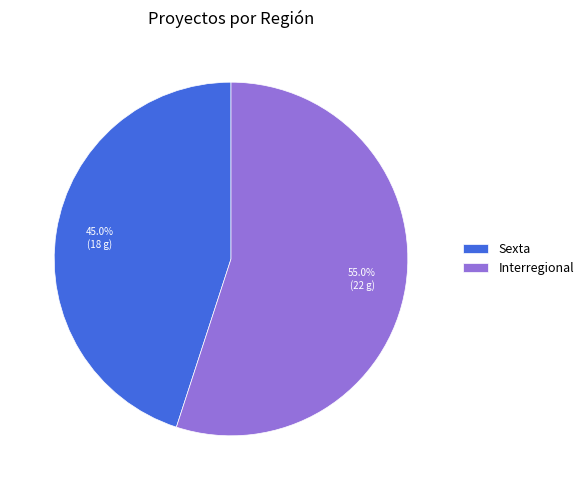

What is the ratio of the value at Interregional to the value at Sexta?

1.2